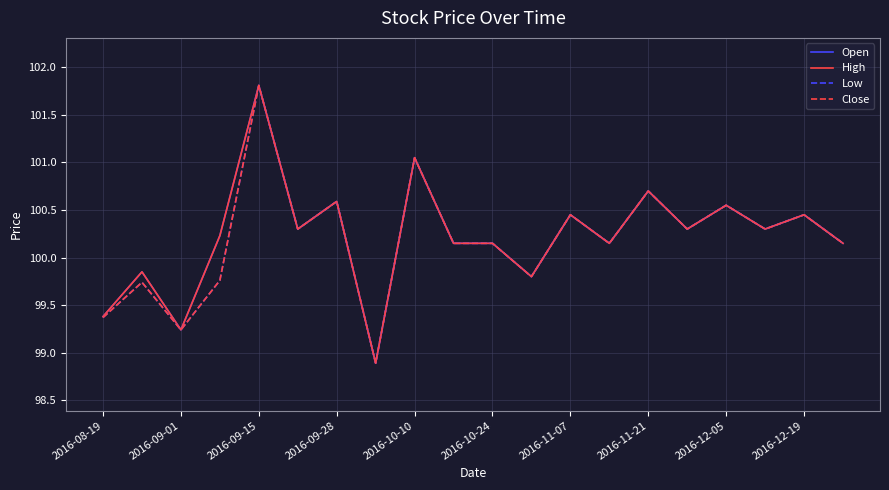

Does the chart have visible grid lines?

Yes